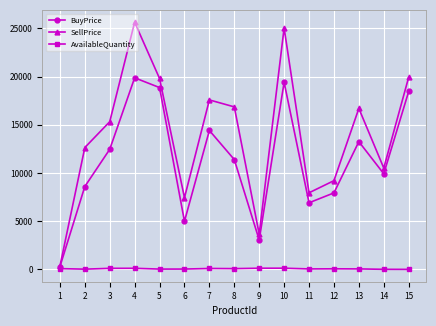

Which series has the widest spread of values?

SellPrice